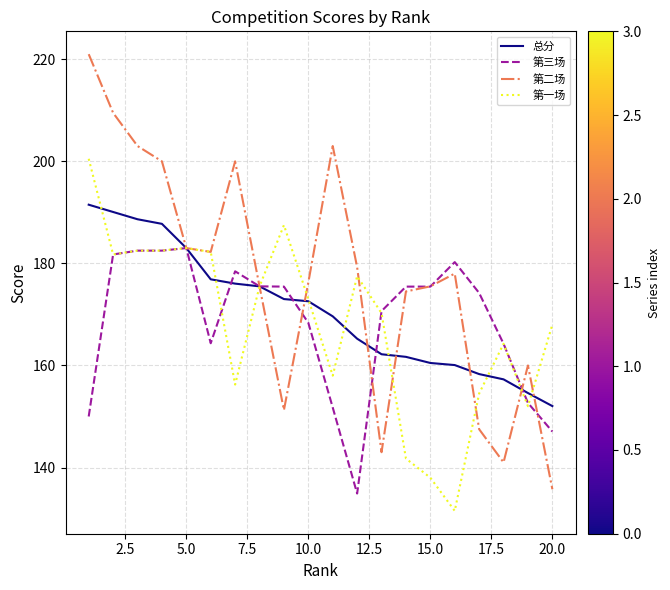

Which series has the widest spread of values?

第二场